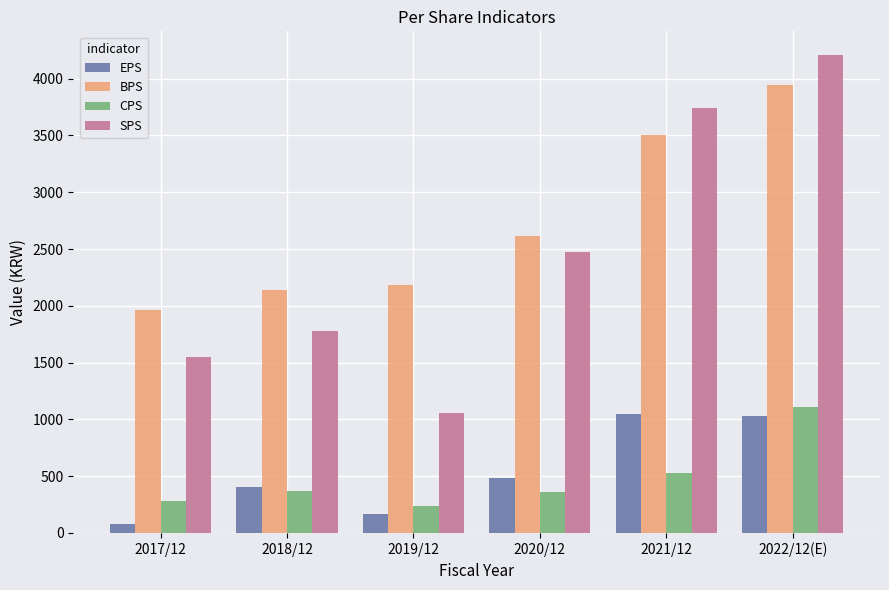

How many data points does each series have?

6